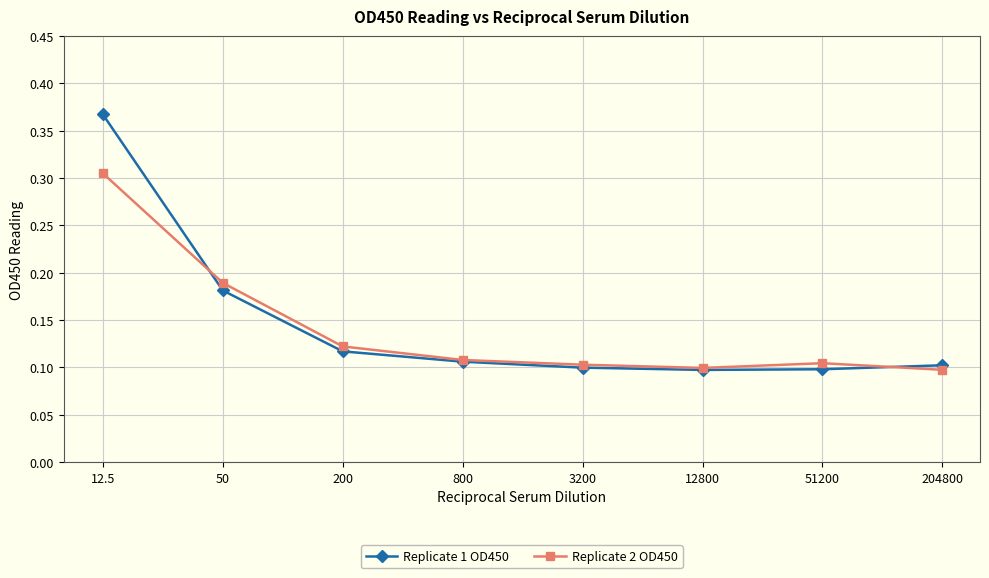

List the series in order of their peak value, lowest first.

Replicate 2 OD450, Replicate 1 OD450